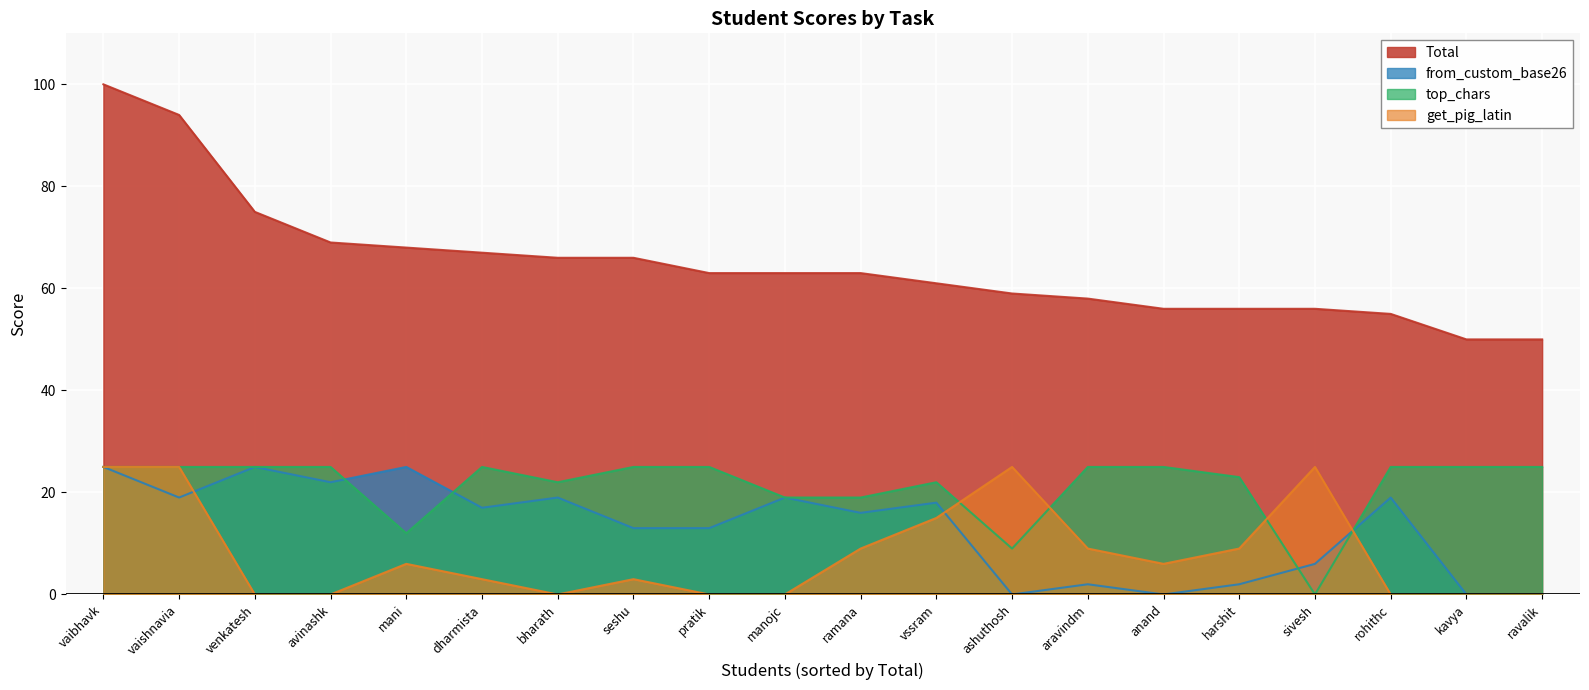

How many data points in Total are above 63?

8